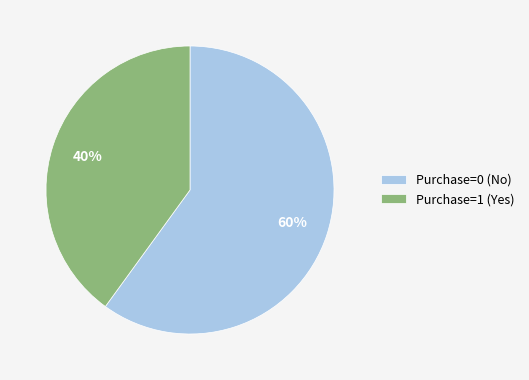

Is there any slice that represents more than half of the pie?

Yes